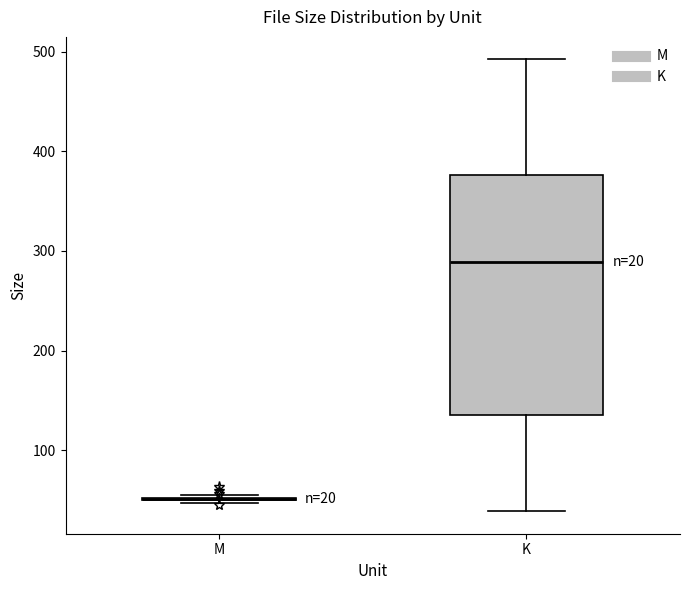

Comparing the boxes themselves (not the whiskers), which one is the tallest?

K